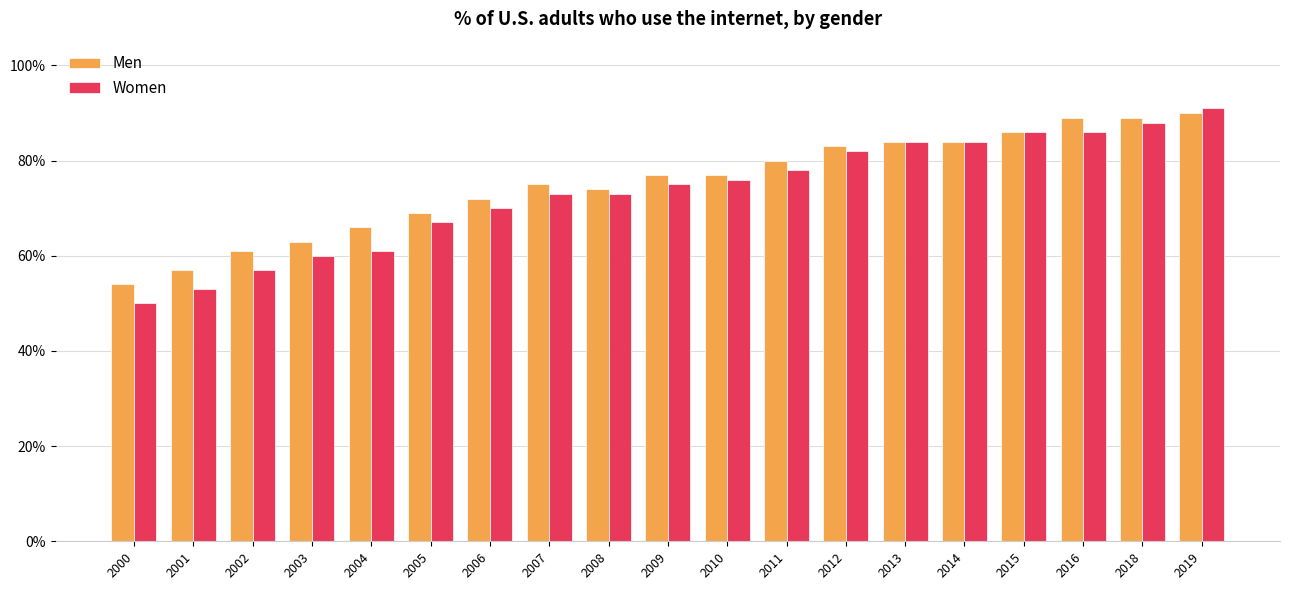

What are all the series names shown in the legend?

Men, Women